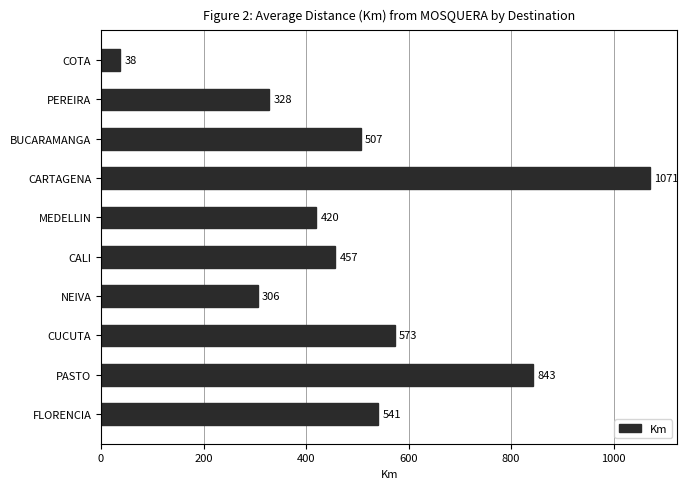

What is the change in value from MEDELLIN to NEIVA?

-114